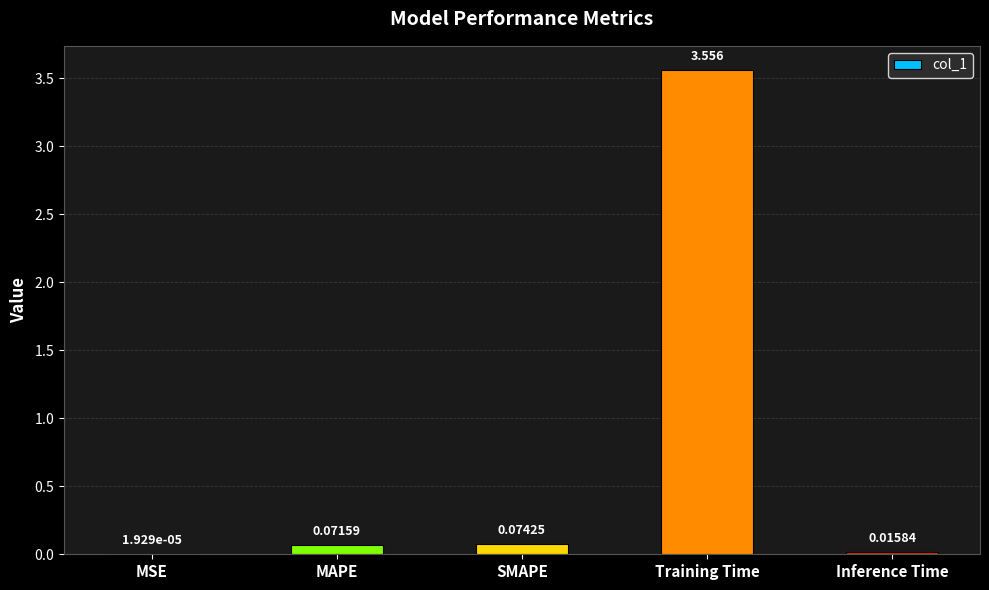

Between Inference Time and MSE, which is larger?

Inference Time